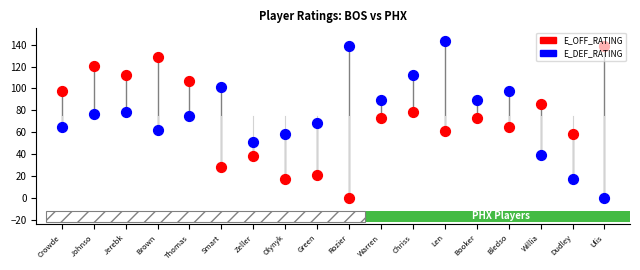

Which series contains the highest Y value?

E_DEF_RATING